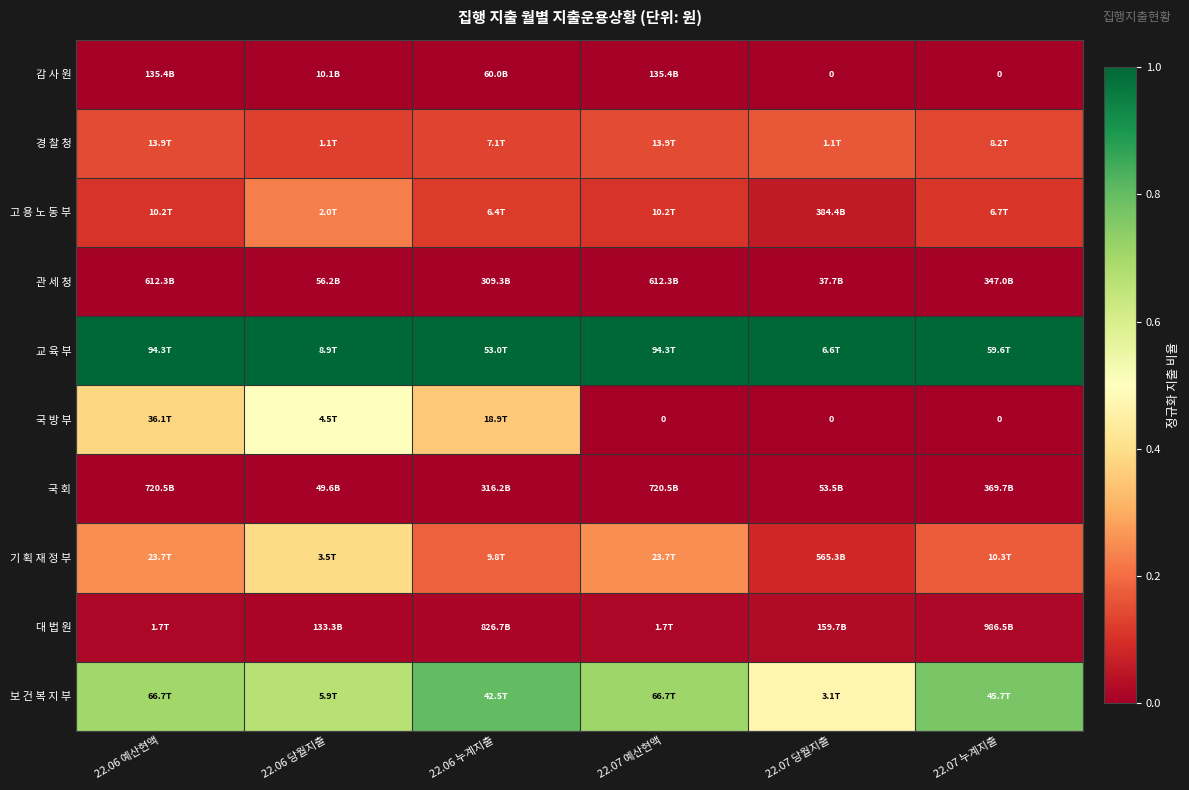

The 국 방 부 series shows 0.8 at 22.06 당월지출. True or false?

False